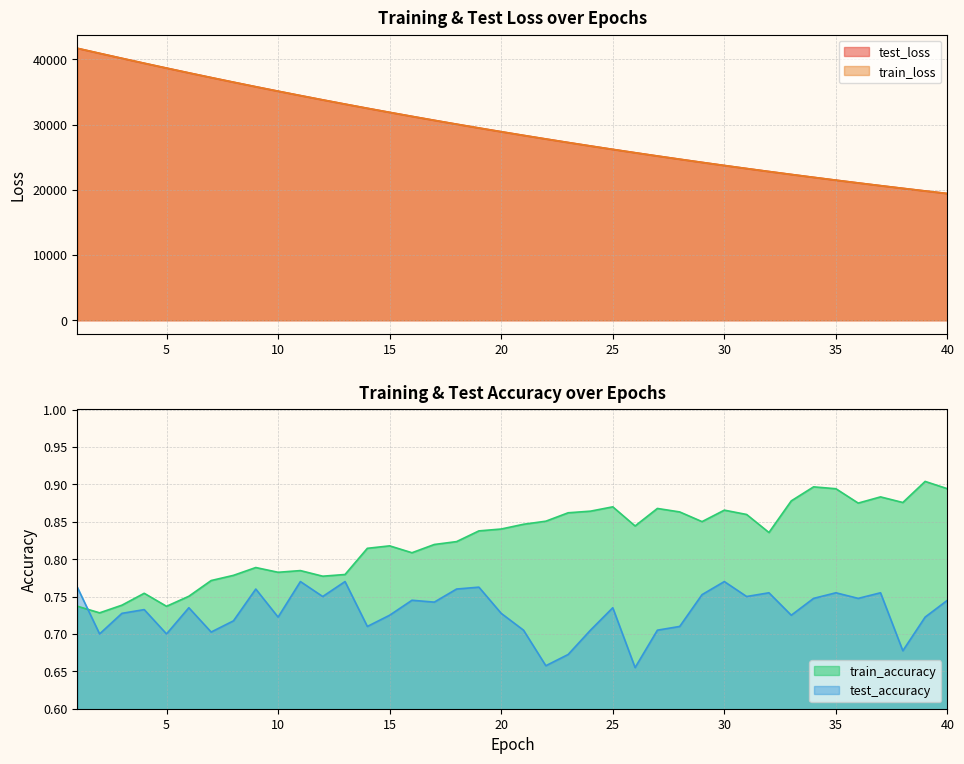

How many distinct data groups are displayed?

4